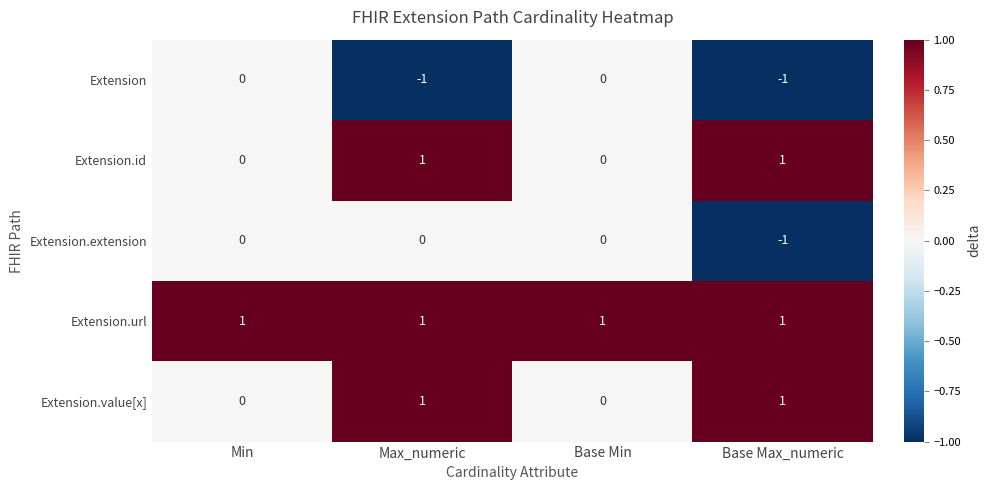

What is the difference between the highest and lowest values at Base Min?

1